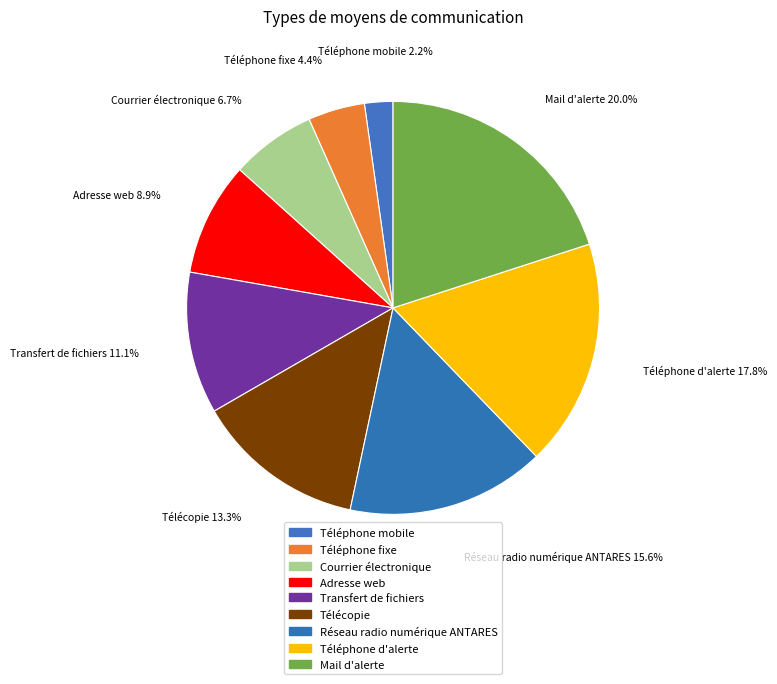

What is the ratio of the value at Transfert de fichiers to the value at Téléphone fixe?

2.5